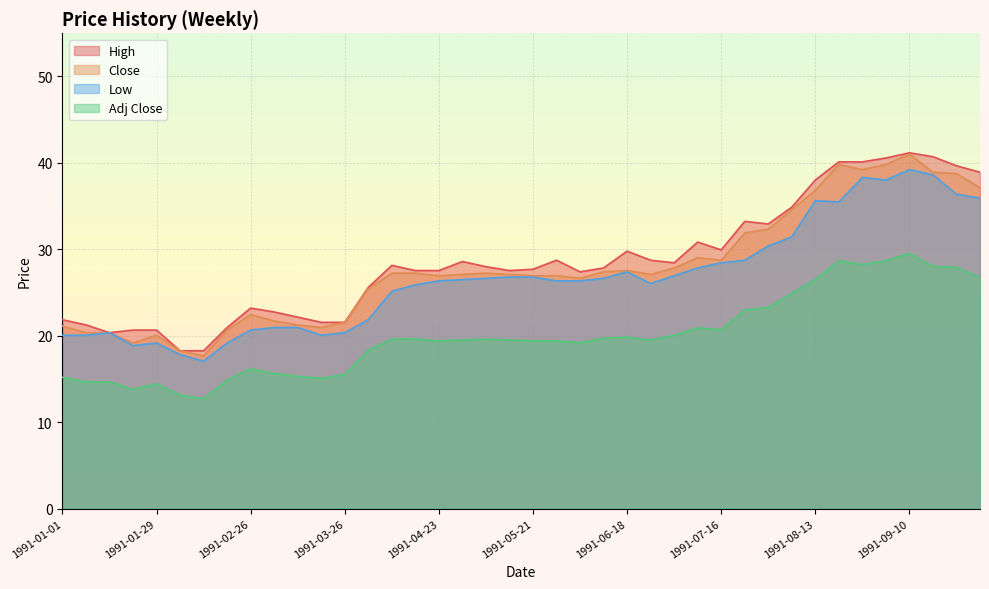

How many values in the Close series are below 27?

18